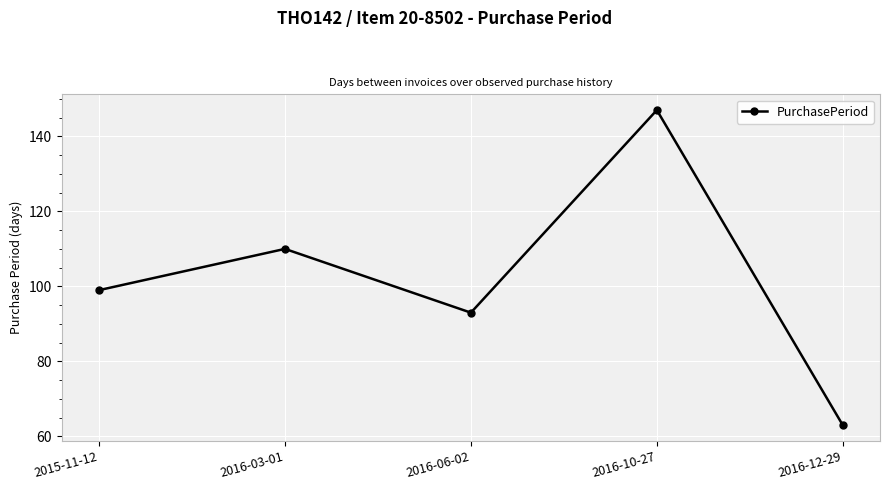

What is the value of the 5th point from the left?

63